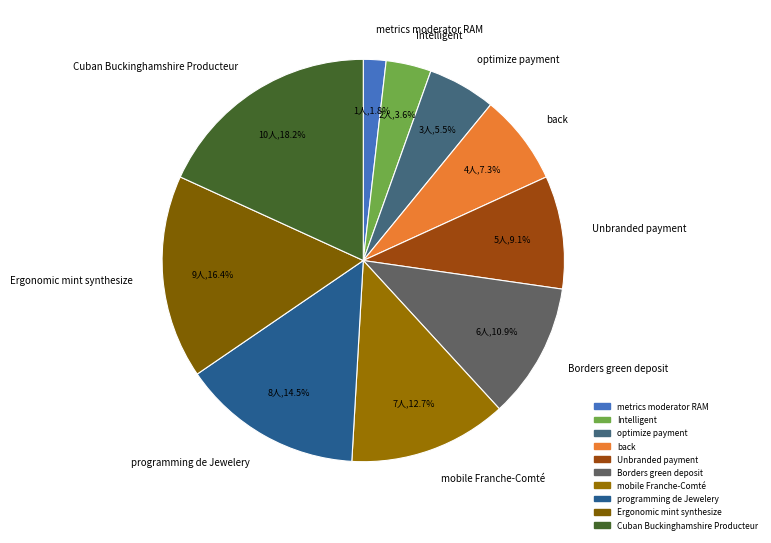

What portion of the pie excludes programming de Jewelery?

85.5%